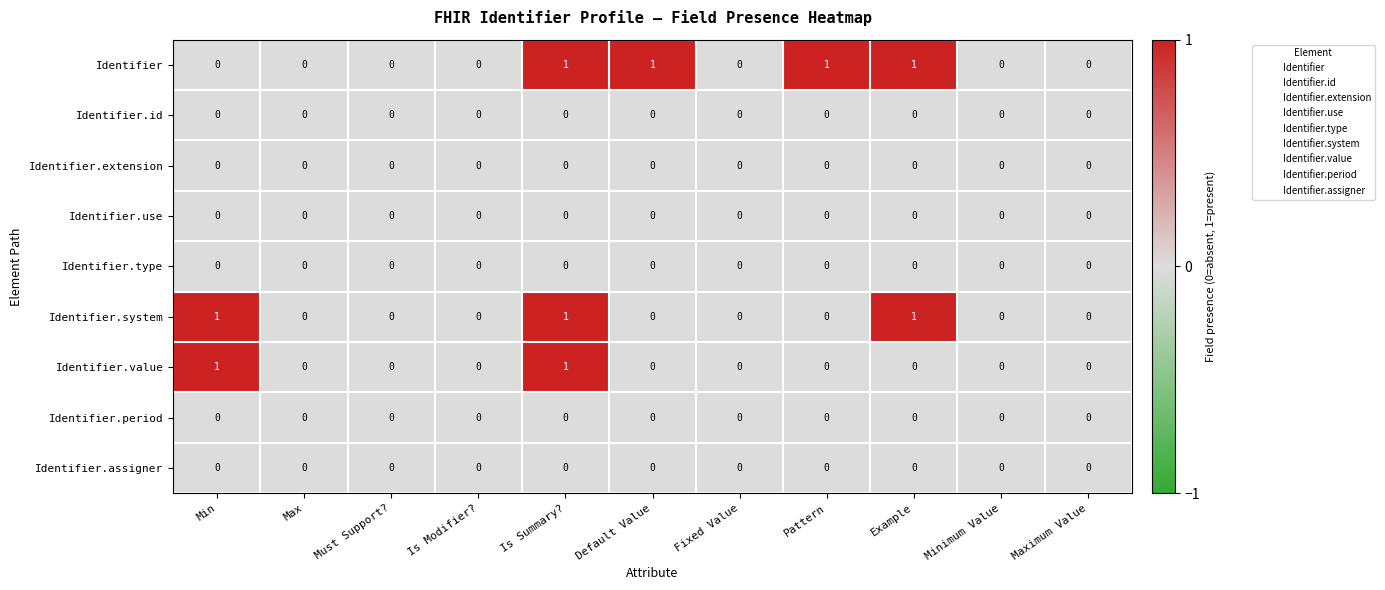

True or false: Identifier.system has a value of 0 at Must Support?.

True